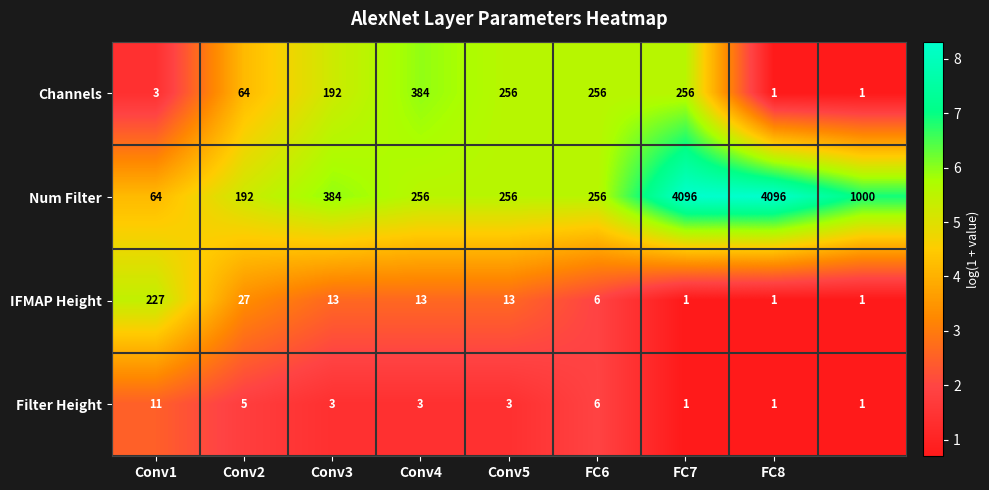

At how many categories does at least one series exceed 2?

9